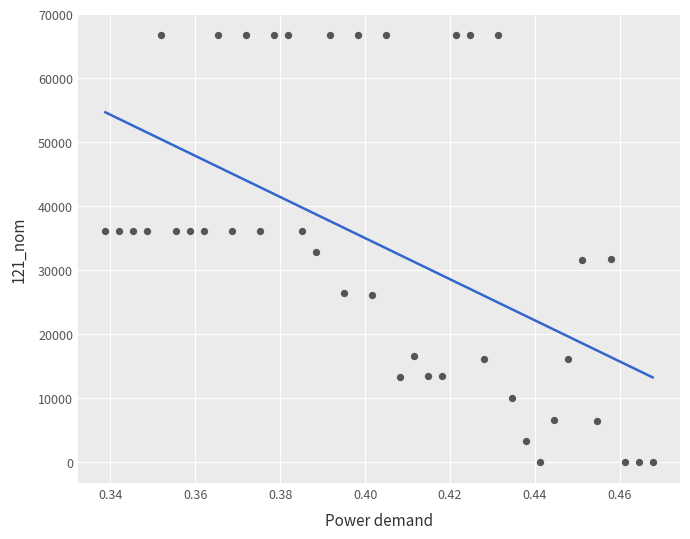

Count the number of points in this scatter plot.

40